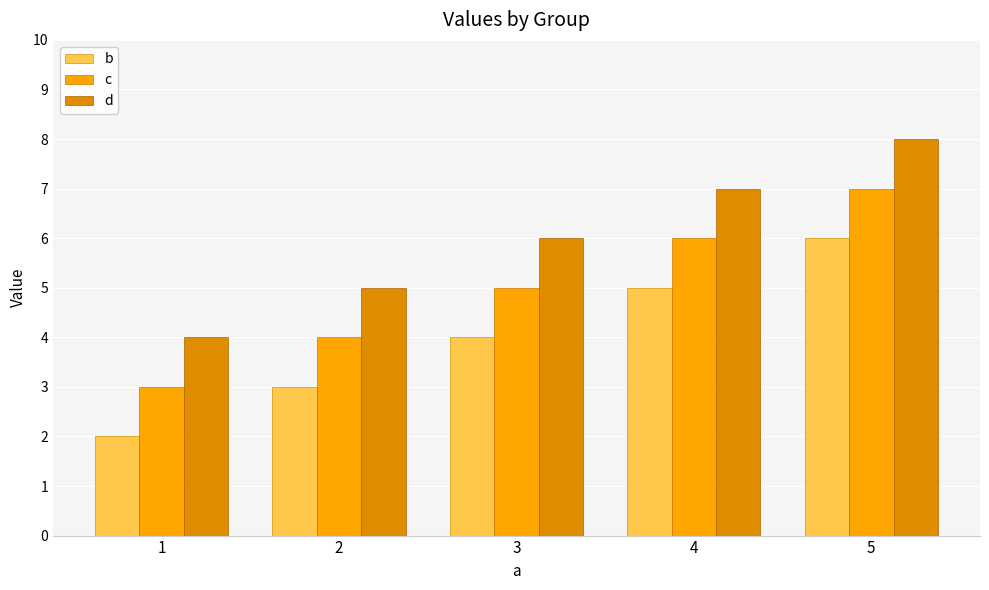

What is the difference between the second highest and second lowest values in the c series?

2